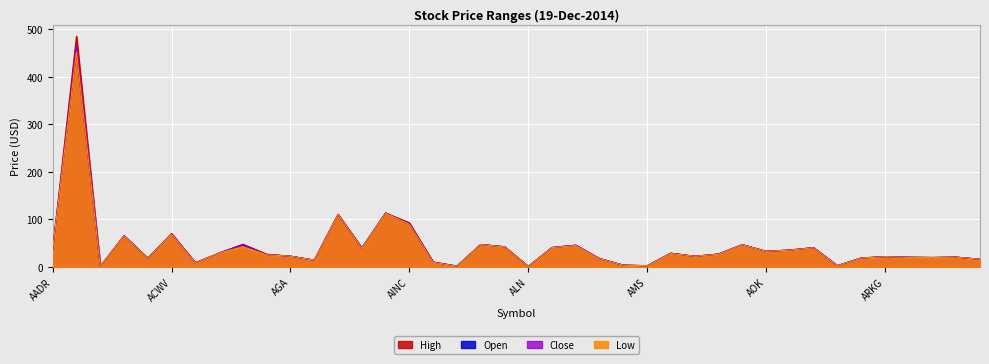

Where does the Low series first go above 26?

AADR